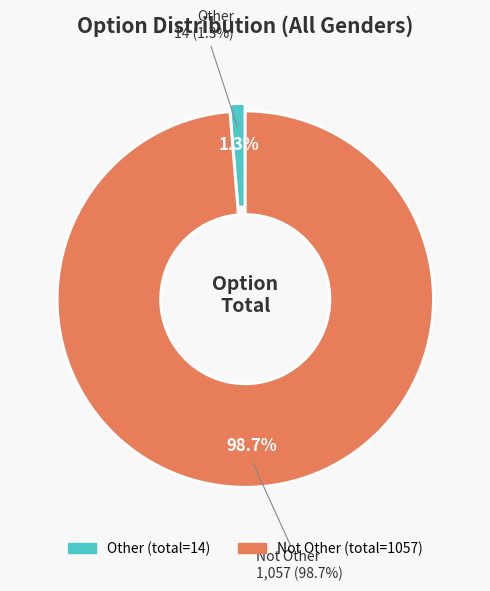

Which has a higher value, Not Other or Other?

Not Other